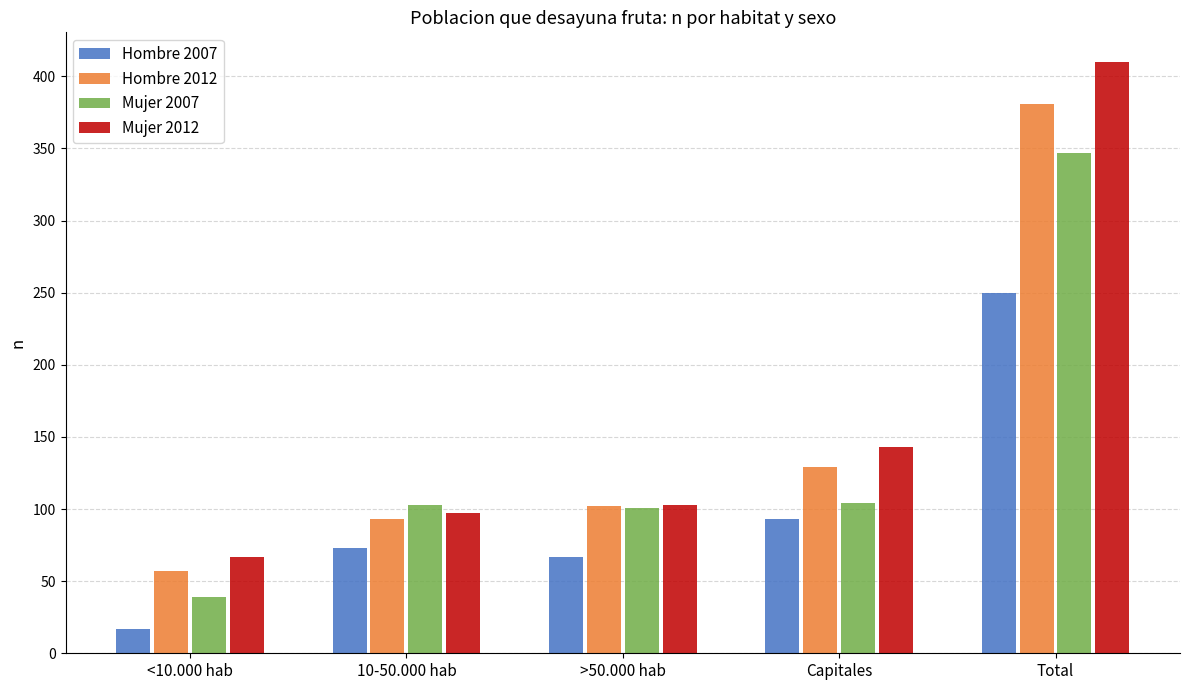

Rank the series by their maximum value, from lowest to highest.

Hombre 2007, Mujer 2007, Hombre 2012, Mujer 2012